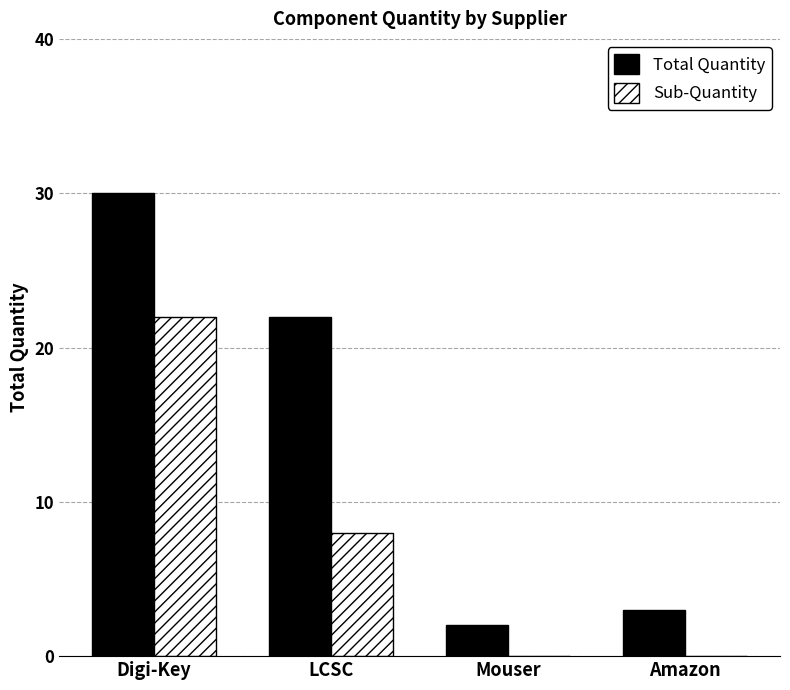

Which label corresponds to the largest value in the chart?

Digi-Key